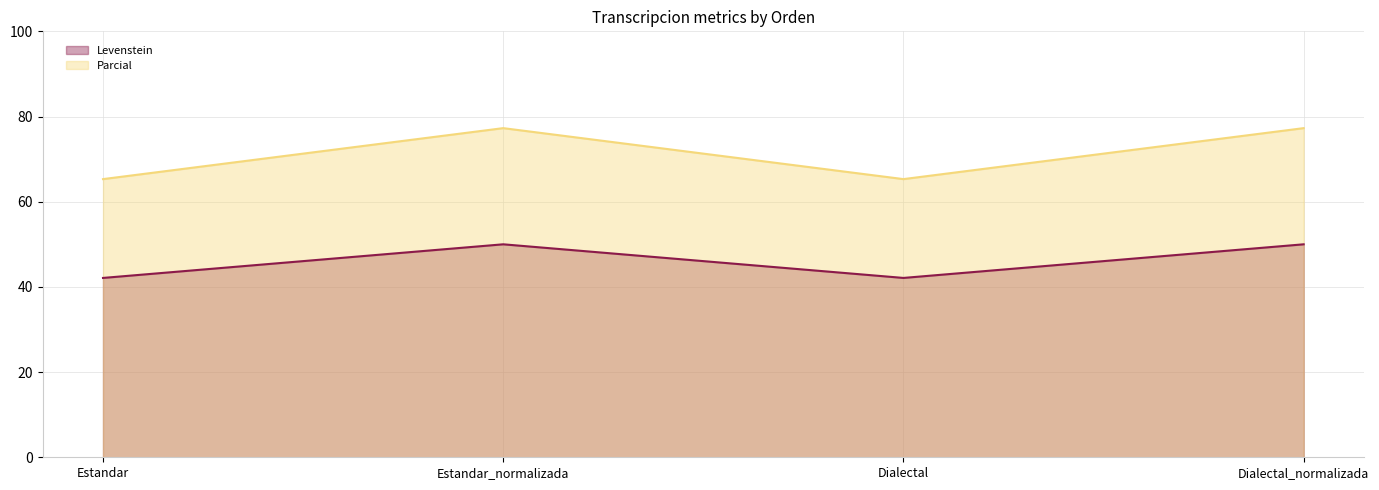

Is it true that Levenstein equals 12.0 at Dialectal_normalizada?

False